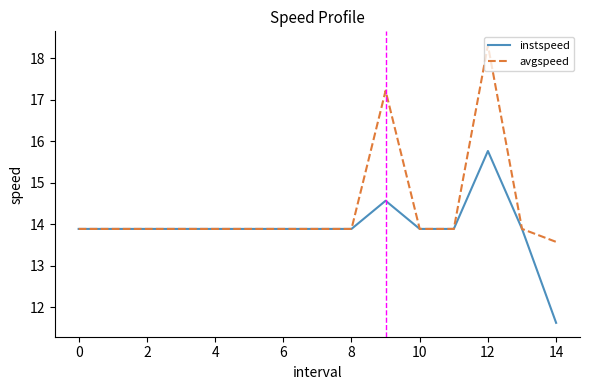

How many series are shown in this chart?

2